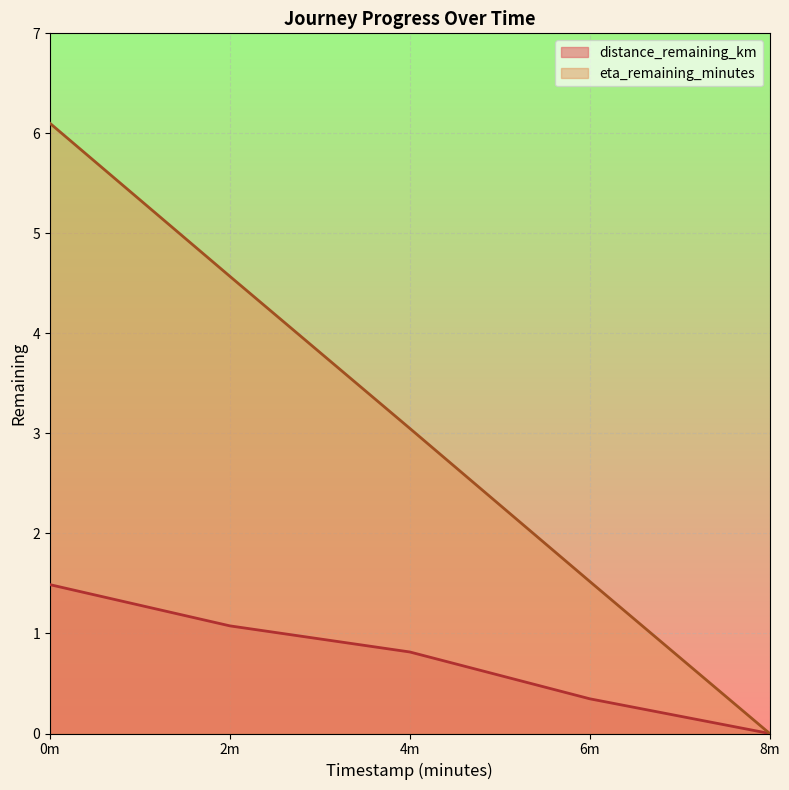

Which series has the widest spread of values?

eta_remaining_minutes